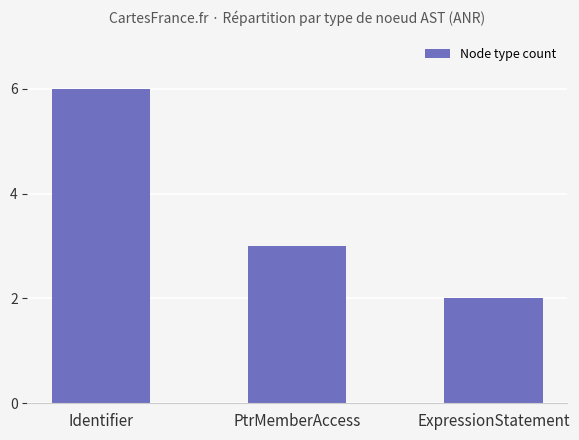

At which label is the value closest to 4?

PtrMemberAccess